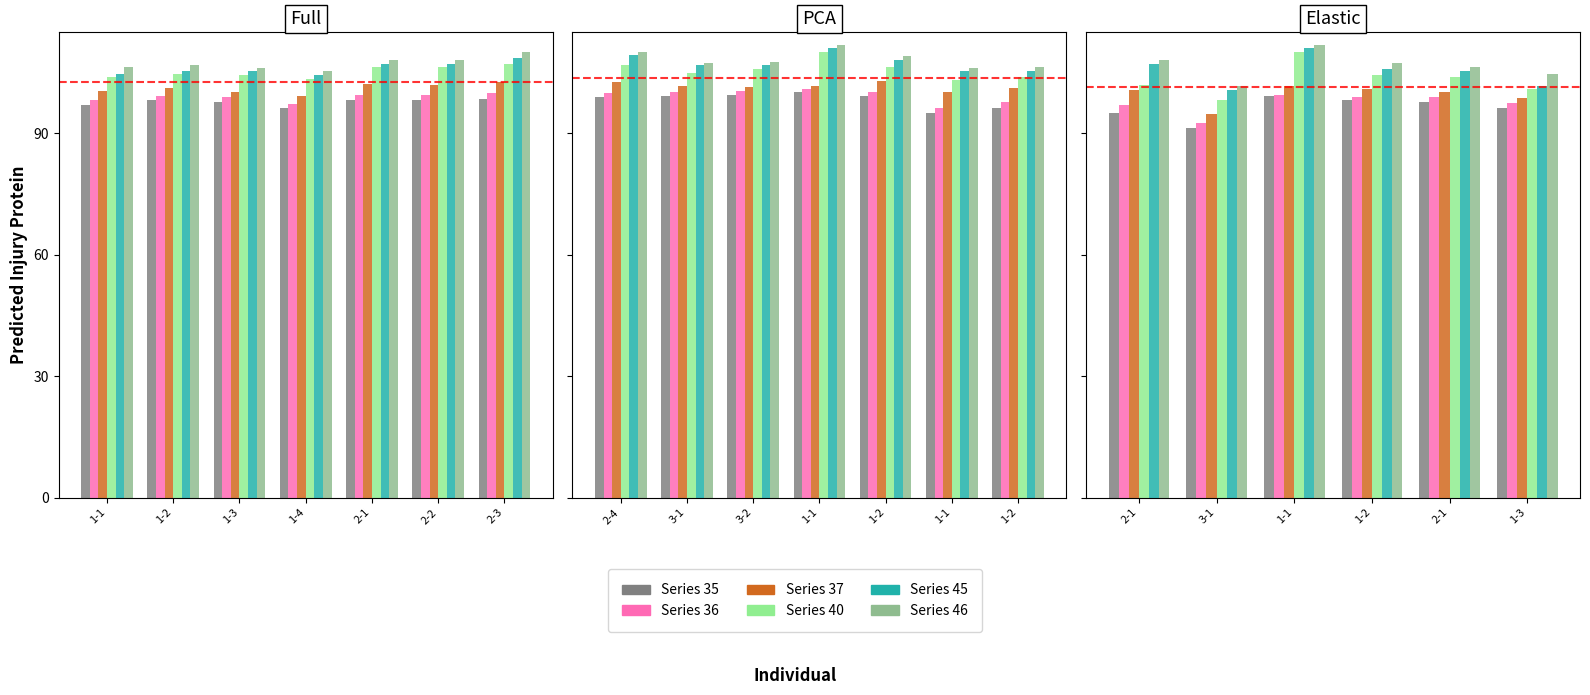

Rank the series at 1-1 from highest to lowest value.

col_46, col_45, col_40, col_37, col_36, col_35